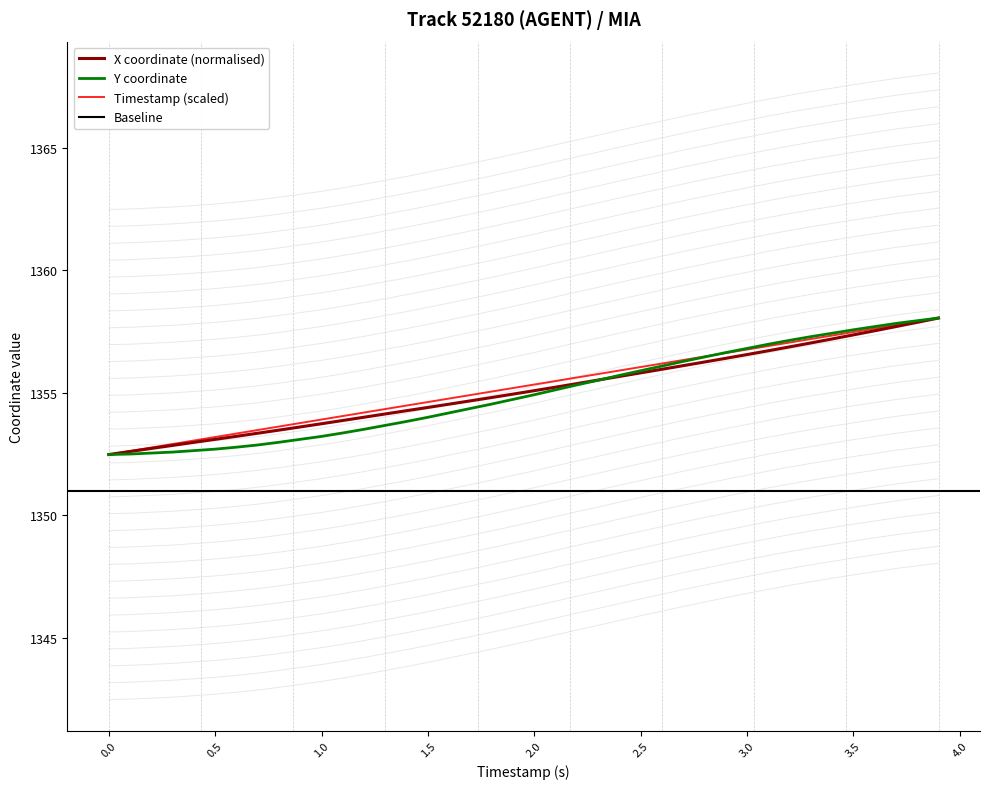

What is the minimum value for X coordinate (normalised)?

1352.5